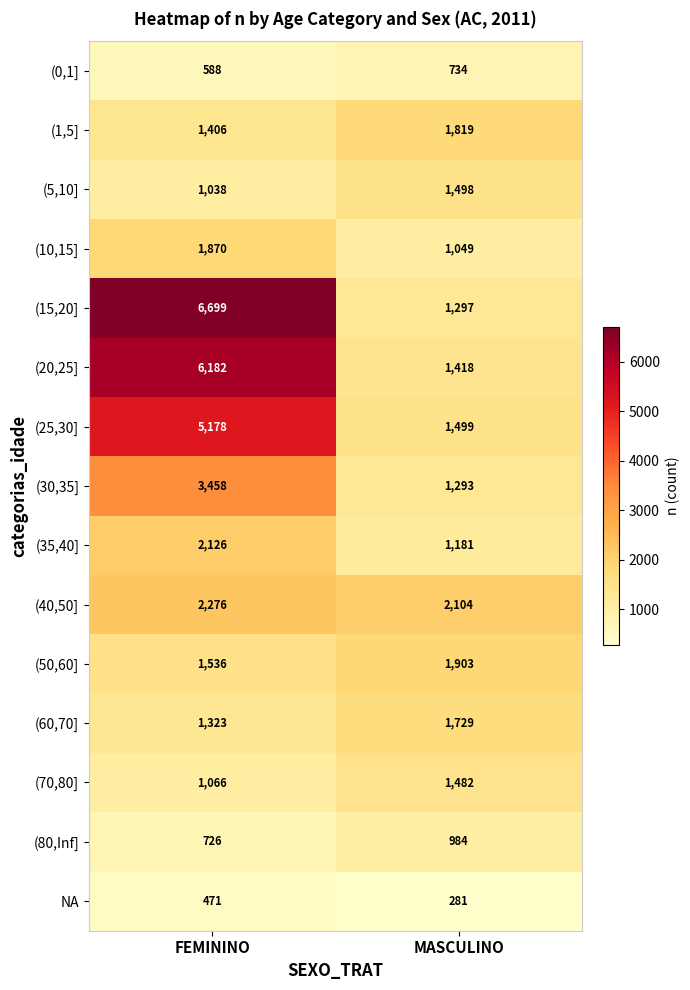

Which series changed the most between FEMININO and MASCULINO?

(15,20]